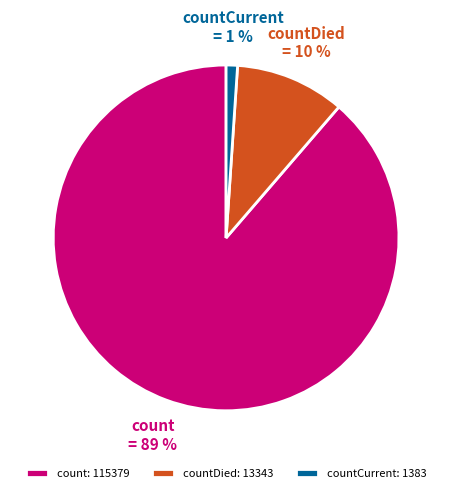

What percentage is the countCurrent slice, to the nearest percent?

1%